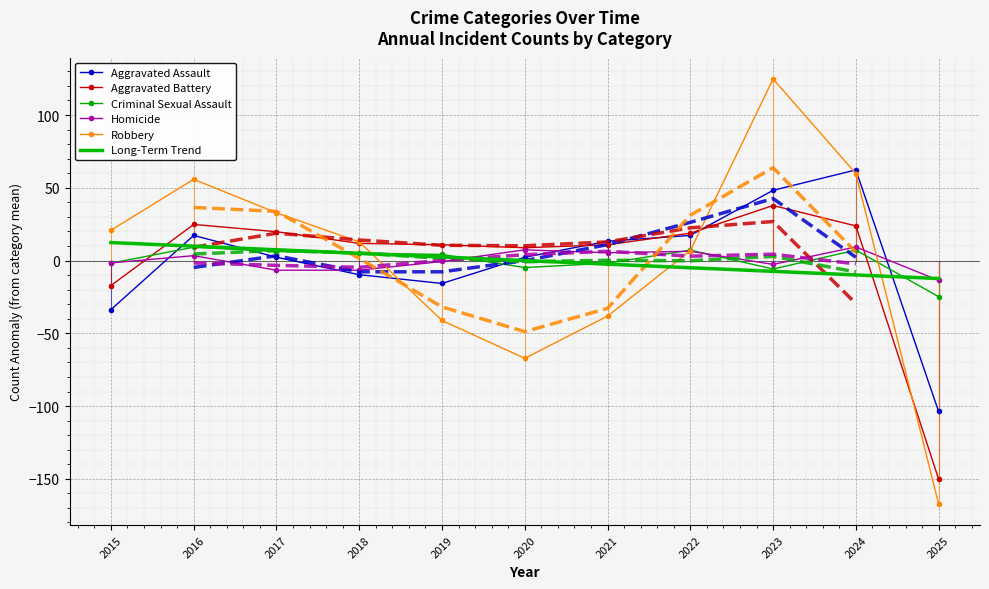

Which category has the highest value in the Criminal Sexual Assault series?

2016